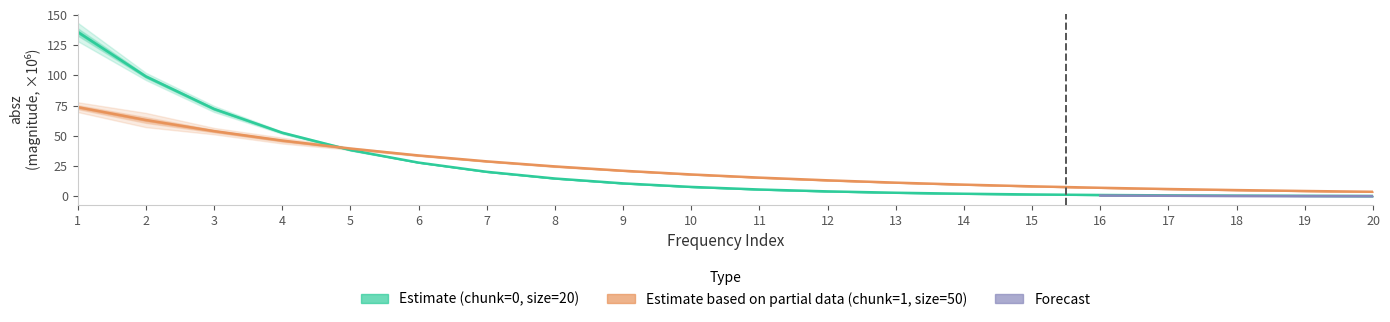

Rank the categories by absz_chunk0 value from highest to lowest.

1, 2, 3, 4, 5, 6, 7, 8, 9, 10, 11, 12, 13, 14, 15, 16, 17, 18, 19, 20